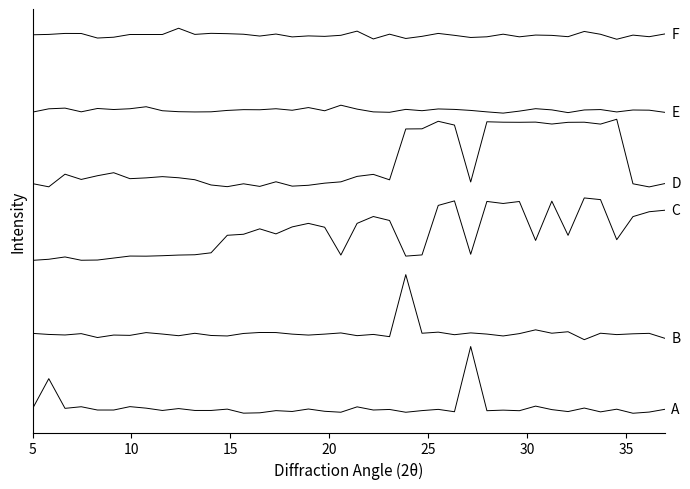

Does the chart have visible grid lines?

No